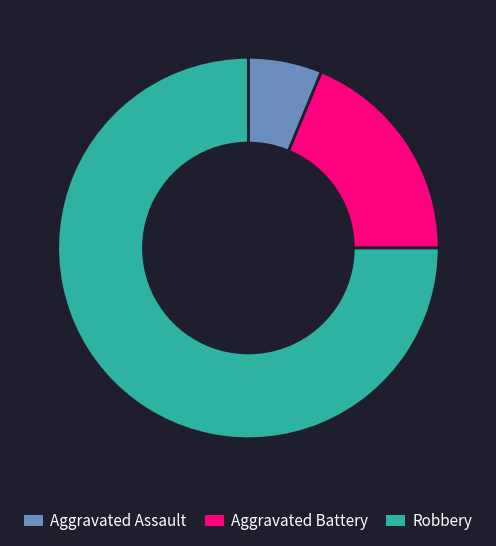

Which category accounts for the majority?

Robbery